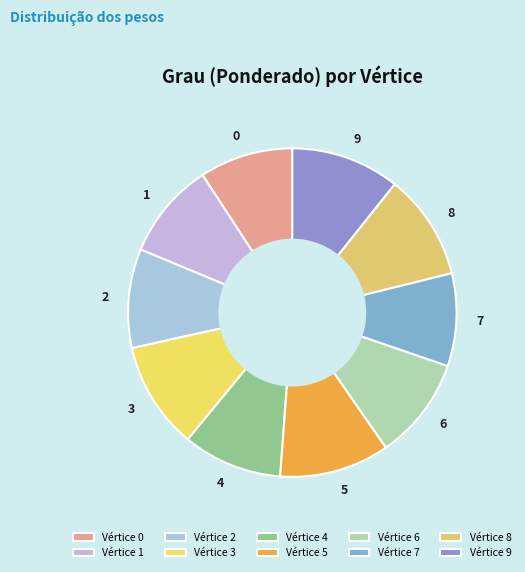

How many slices are in this pie chart?

10